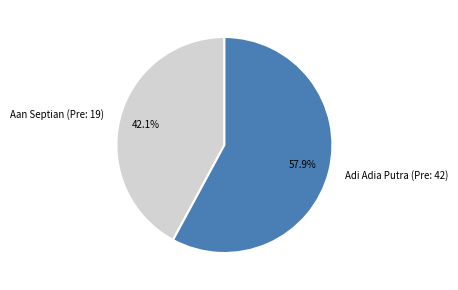

Approximately how many times larger is the value at Adi Adia Putra (Pre: 42) compared to Aan Septian (Pre: 19)?

1.4